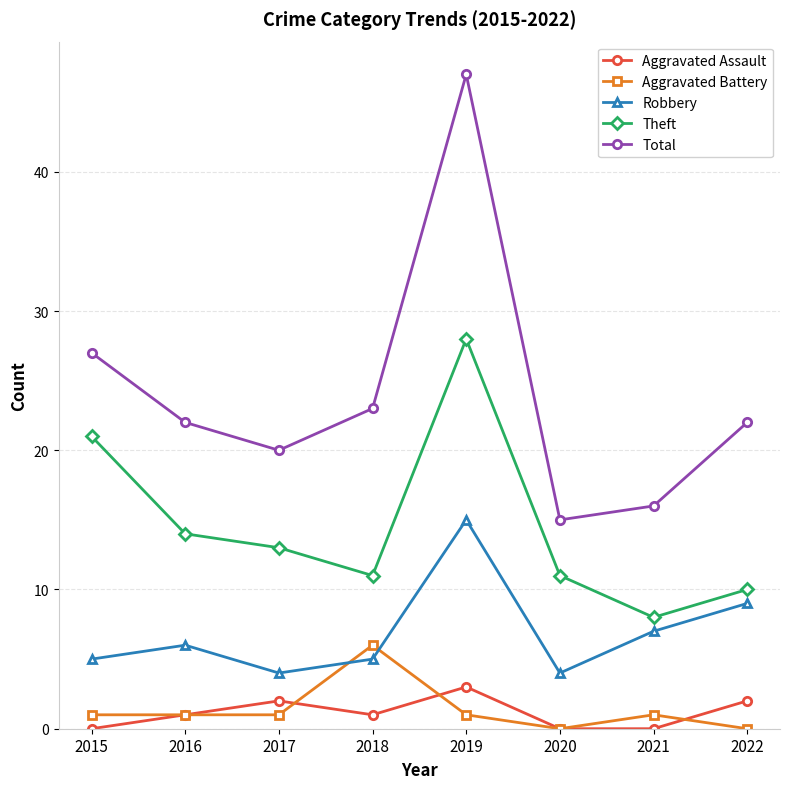

What is the greatest value displayed?

47